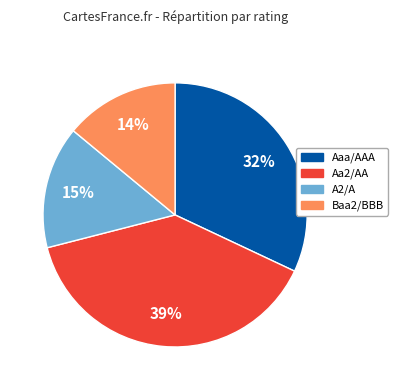

To the nearest percent, what is the combined percentage of Aaa/AAA and Baa2/BBB?

46%